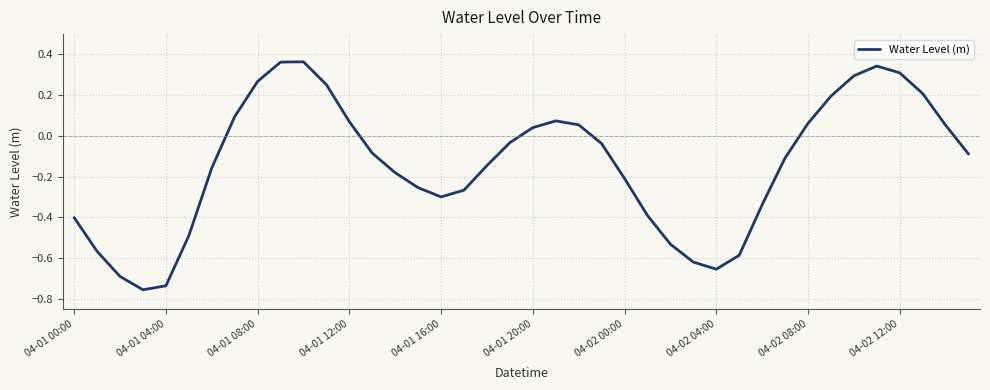

What is the difference between the maximum and minimum values?

1.1